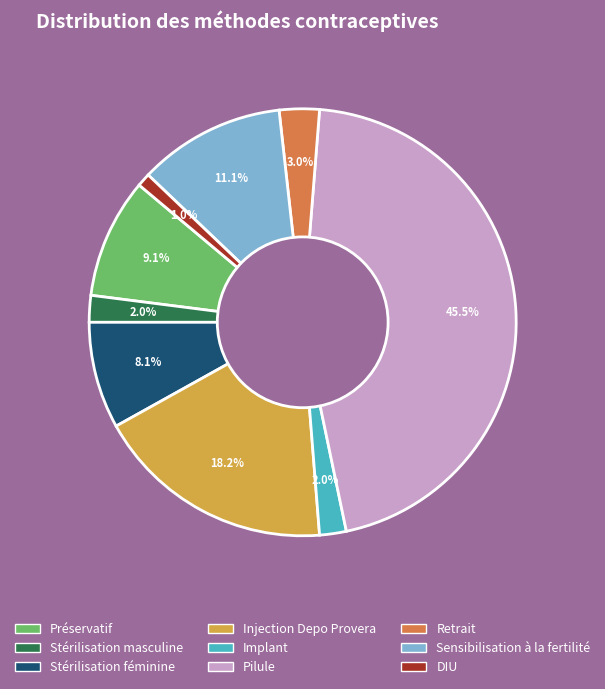

To the nearest percent, what portion does Retrait represent?

3%